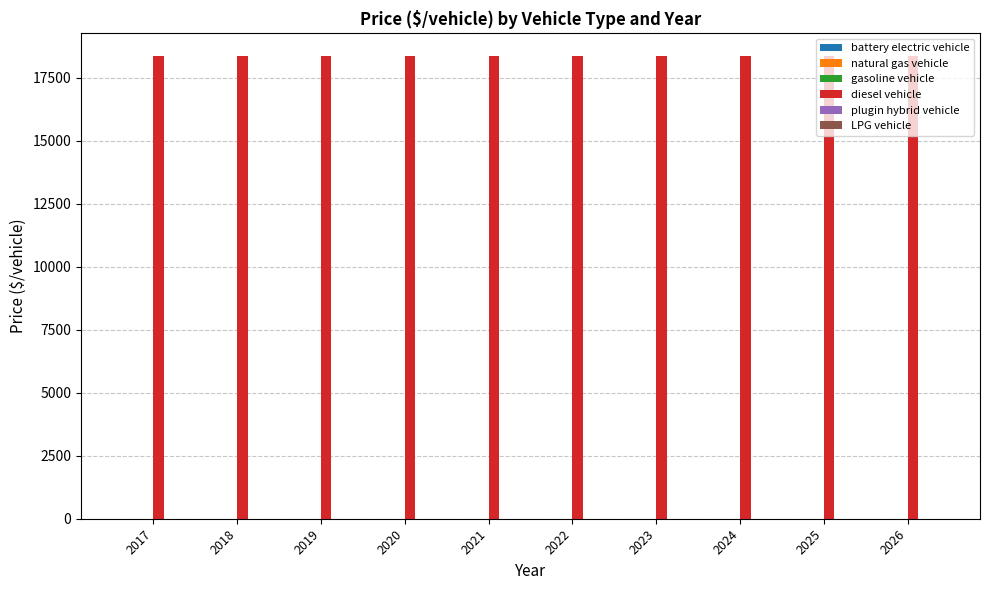

Reading right to left, extract all data points from this chart.

battery electric vehicle: 0.0	0.0	0.0	0.0	0.0	0.0	0.0	0.0	0.0	0.0
natural gas vehicle: 0.0	0.0	0.0	0.0	0.0	0.0	0.0	0.0	0.0	0.0
gasoline vehicle: 0.0	0.0	0.0	0.0	0.0	0.0	0.0	0.0	0.0	0.0
diesel vehicle: 18344.2	18344.2	18344.2	18344.2	18344.2	18344.2	18344.2	18344.2	18344.2	18344.2
plugin hybrid vehicle: 0.0	0.0	0.0	0.0	0.0	0.0	0.0	0.0	0.0	0.0
LPG vehicle: 0.0	0.0	0.0	0.0	0.0	0.0	0.0	0.0	0.0	0.0